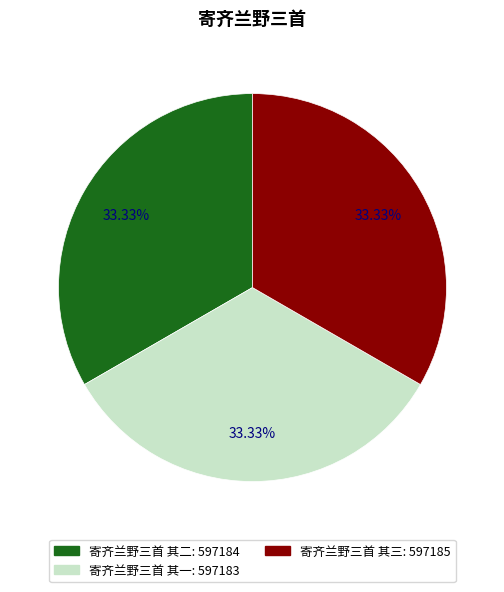

Approximately how many times larger is the value at 寄齐兰野三首 其二 compared to 寄齐兰野三首 其三?

1.0